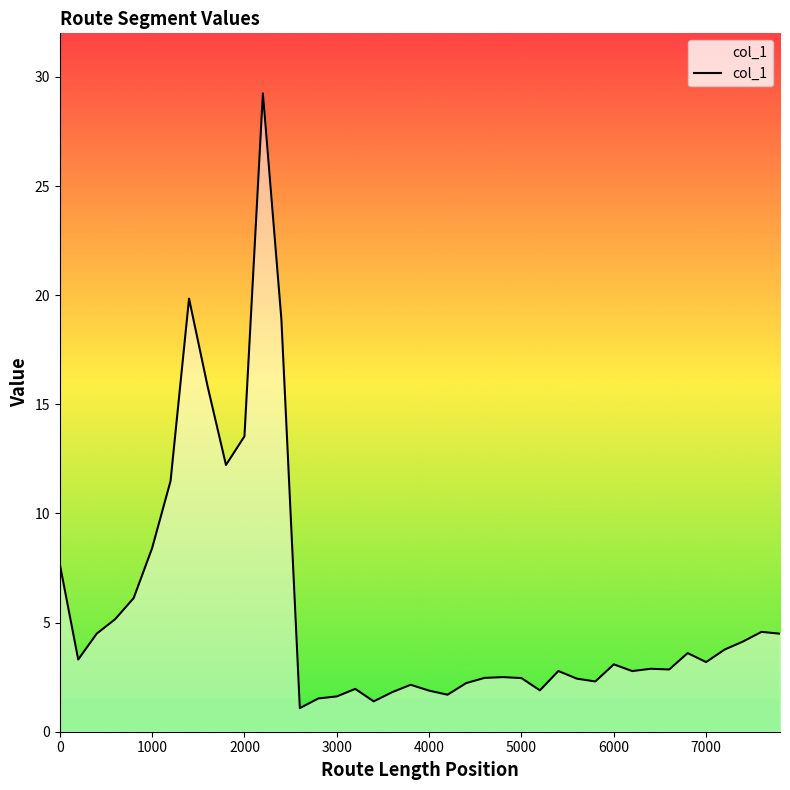

What is the smallest value displayed?

1.1